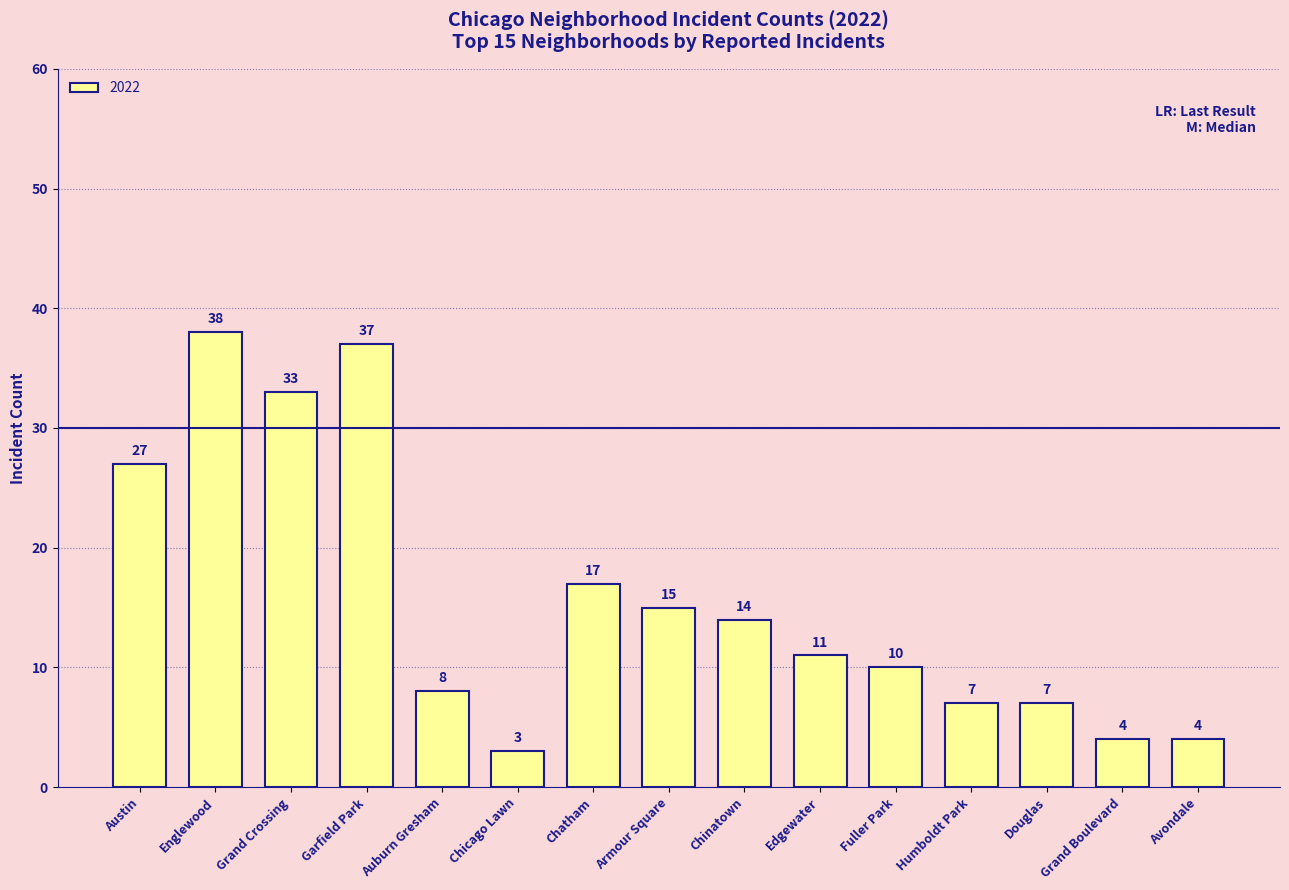

What is the sum of the values at Grand Boulevard and Douglas?

11